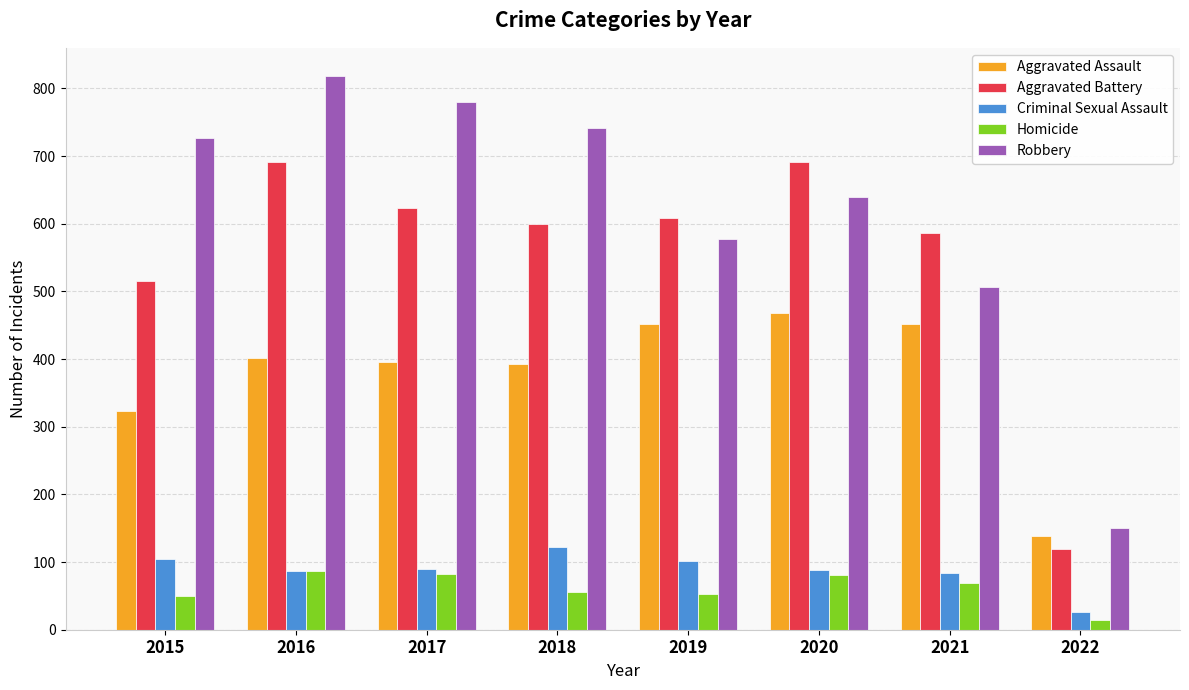

How many bars are there in total?

40